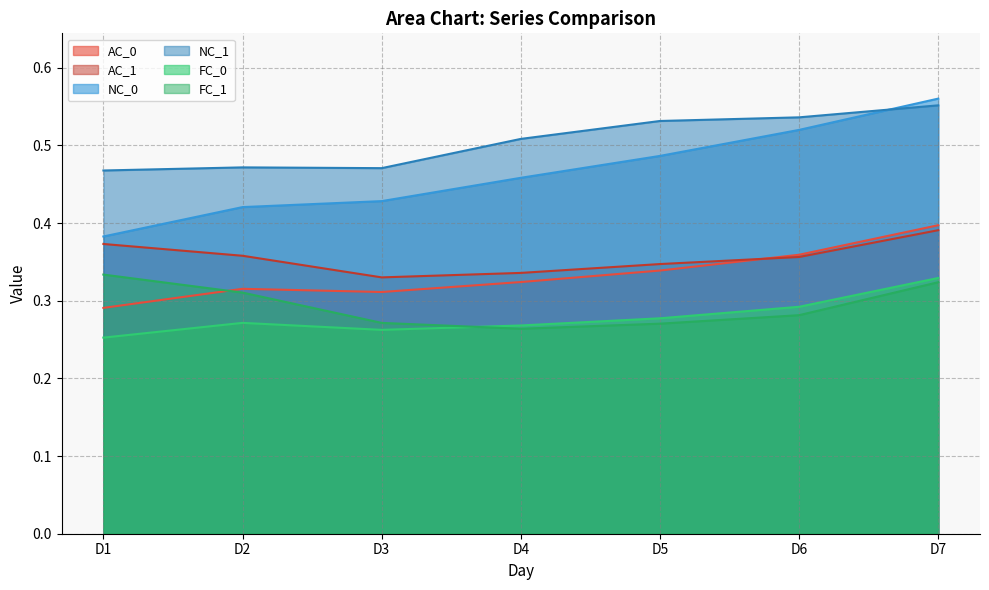

Reading left to right, extract all data points from this chart.

AC_0: D1=0.3	D2=0.3	D3=0.3	D4=0.3	D5=0.3	D6=0.4	D7=0.4
AC_1: D1=0.4	D2=0.4	D3=0.3	D4=0.3	D5=0.3	D6=0.4	D7=0.4
NC_0: D1=0.4	D2=0.4	D3=0.4	D4=0.5	D5=0.5	D6=0.5	D7=0.6
NC_1: D1=0.5	D2=0.5	D3=0.5	D4=0.5	D5=0.5	D6=0.5	D7=0.6
FC_0: D1=0.3	D2=0.3	D3=0.3	D4=0.3	D5=0.3	D6=0.3	D7=0.3
FC_1: D1=0.3	D2=0.3	D3=0.3	D4=0.3	D5=0.3	D6=0.3	D7=0.3